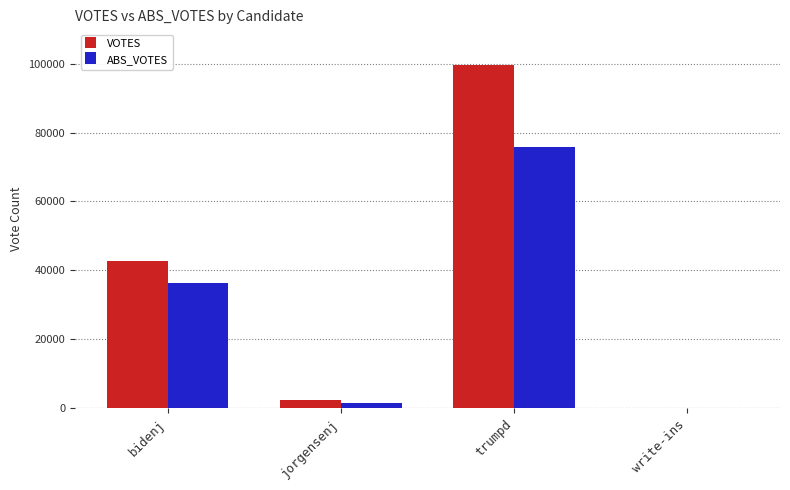

True or false: VOTES has a value of 2451 at jorgensenj.

True